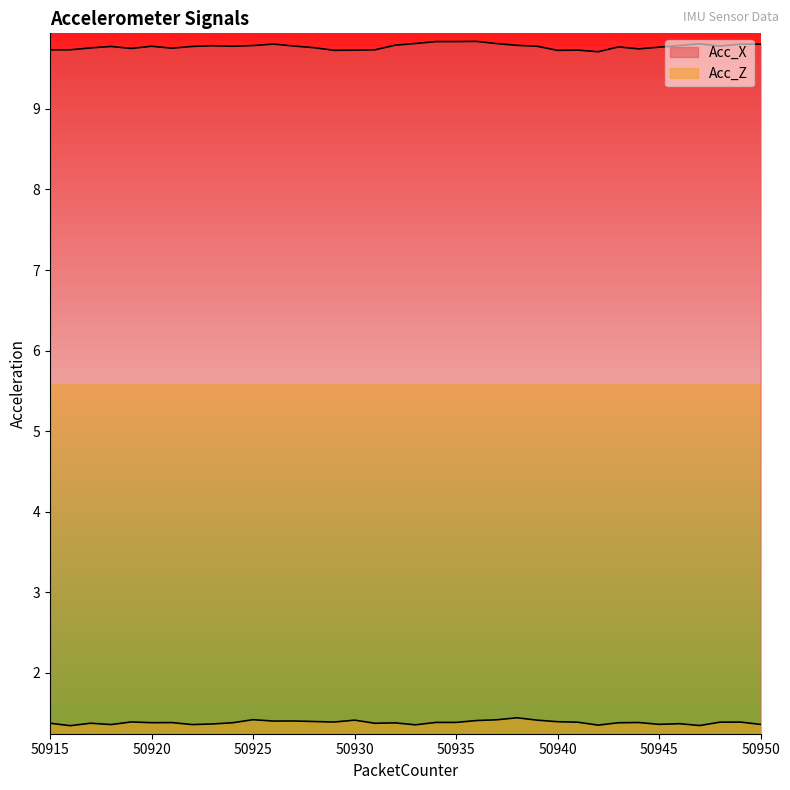

Which series has the widest spread of values?

Acc_X